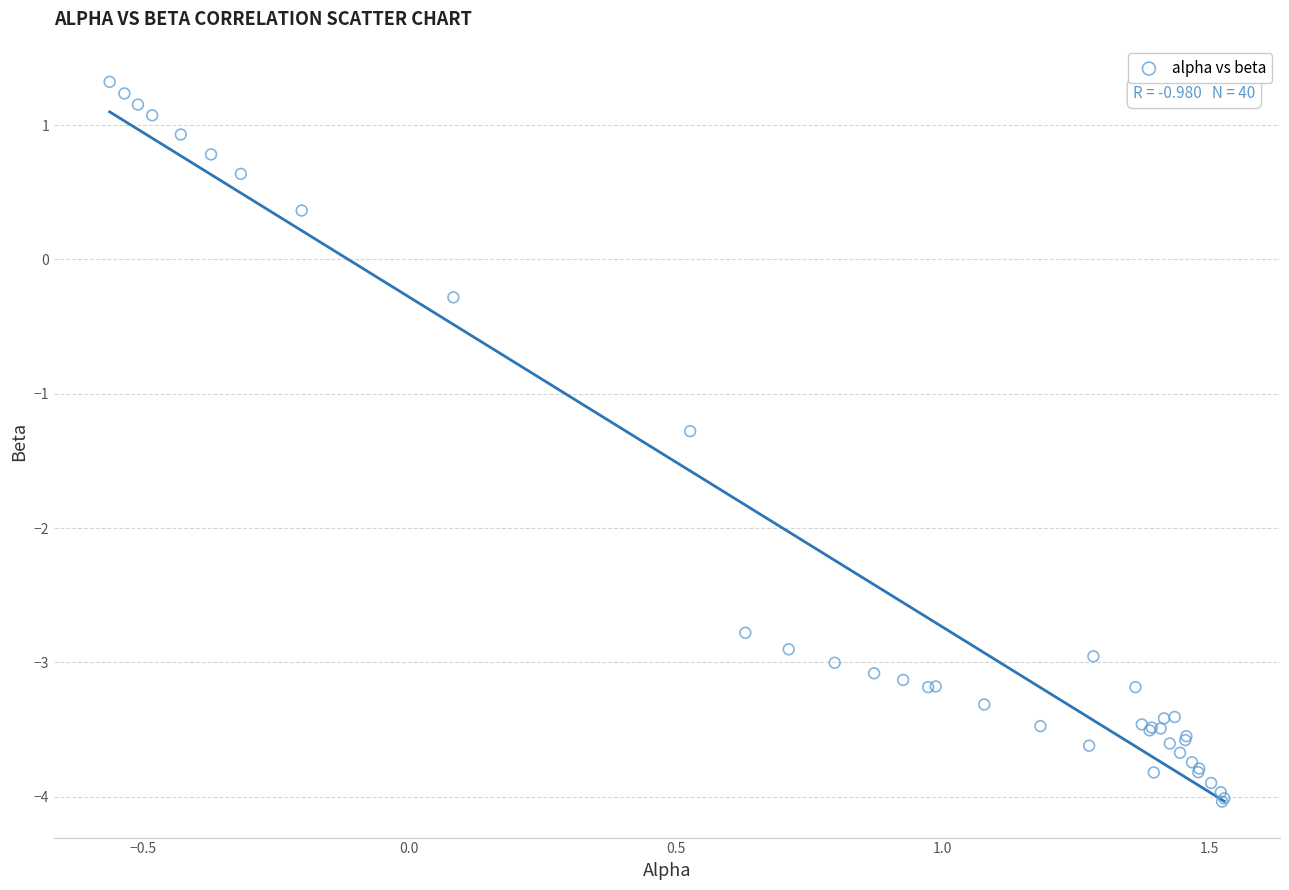

What Y value in the scatter plot is closest to -1?

-1.3